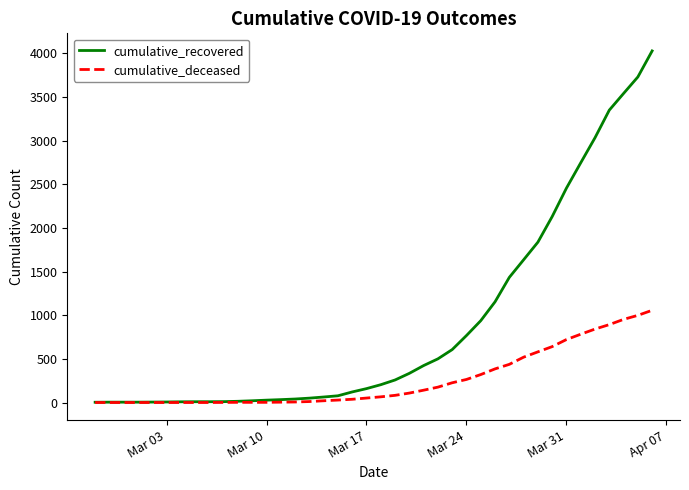

How many distinct data groups are displayed?

2